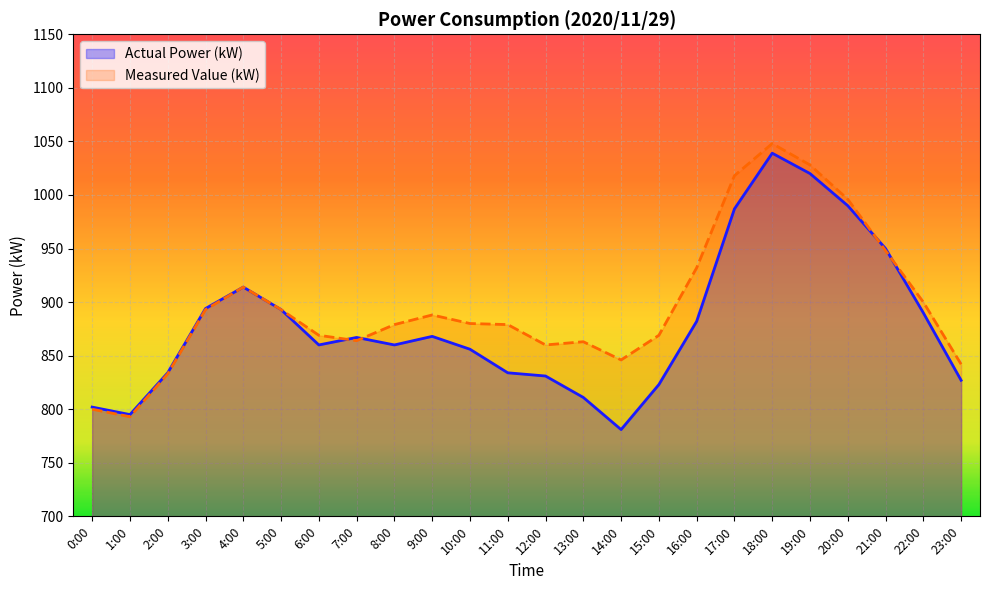

How many times do Actual Power (kW) and Measured Value (kW) cross each other?

4